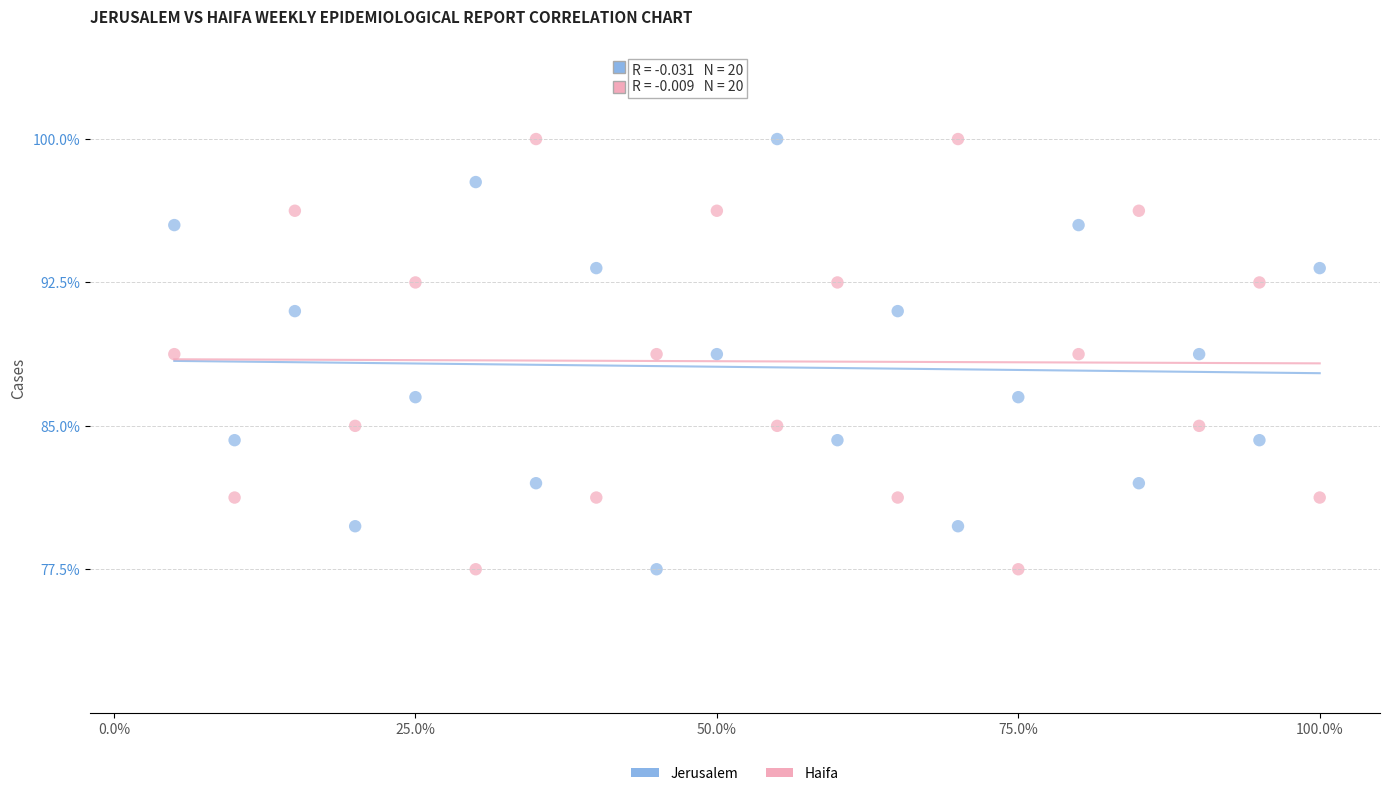

What is the X range (max minus min) for the scatter plot?

0.9